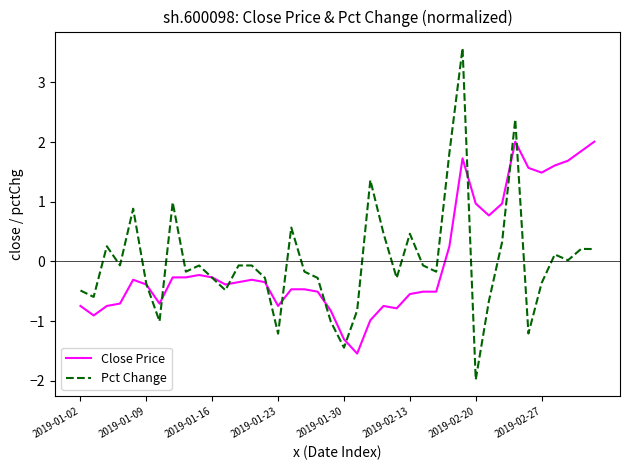

Which series has the widest spread of values?

Pct Change